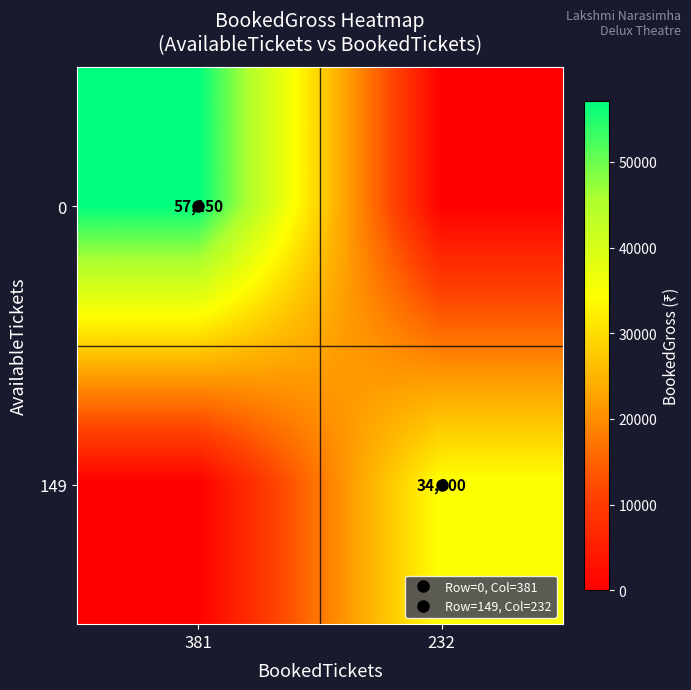

Is the value of 149 at 232 greater than the value of 0 at 381?

No